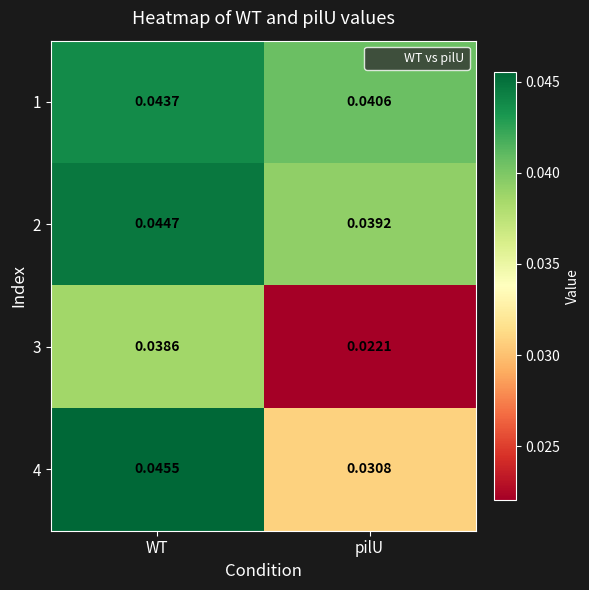

Which label corresponds to the largest value in the chart?

WT